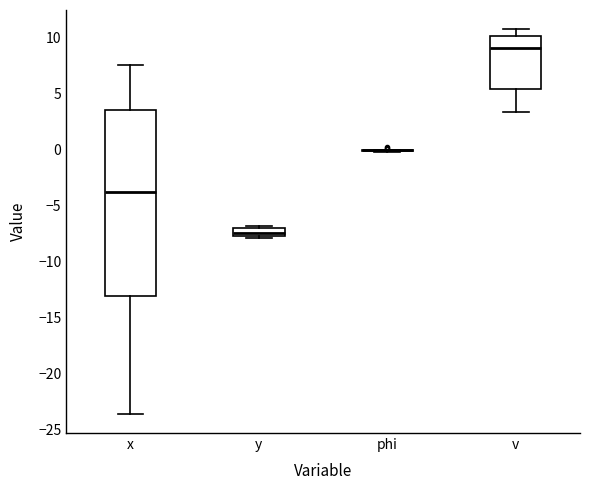

Where is the upper edge of the box for y on the y-axis? The values are not printed on the chart, so give them approximately, as read against the axis.

-7.0